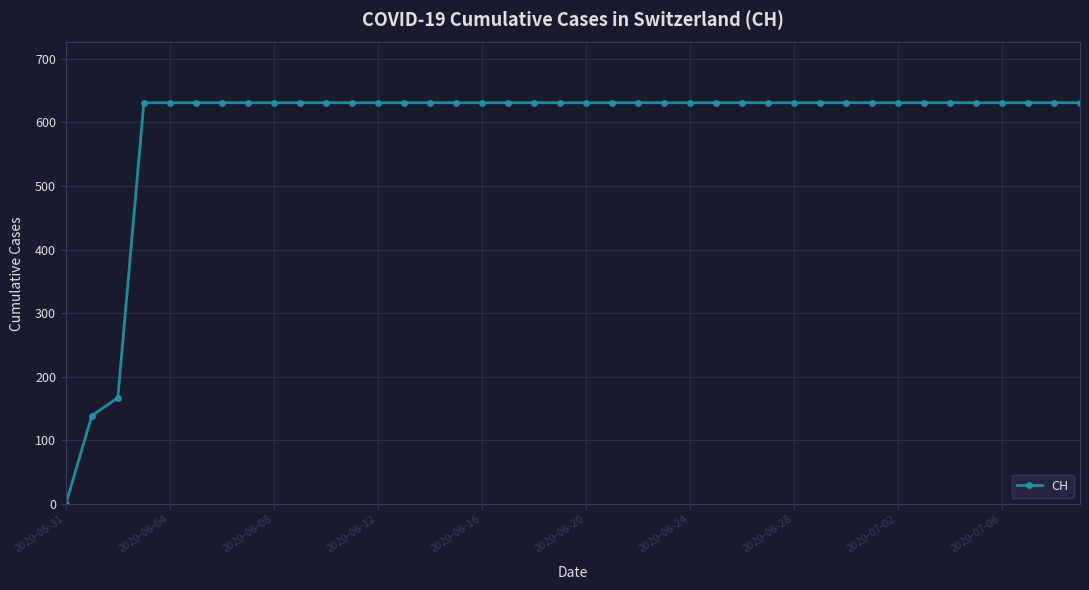

How many data points does each series have?

40